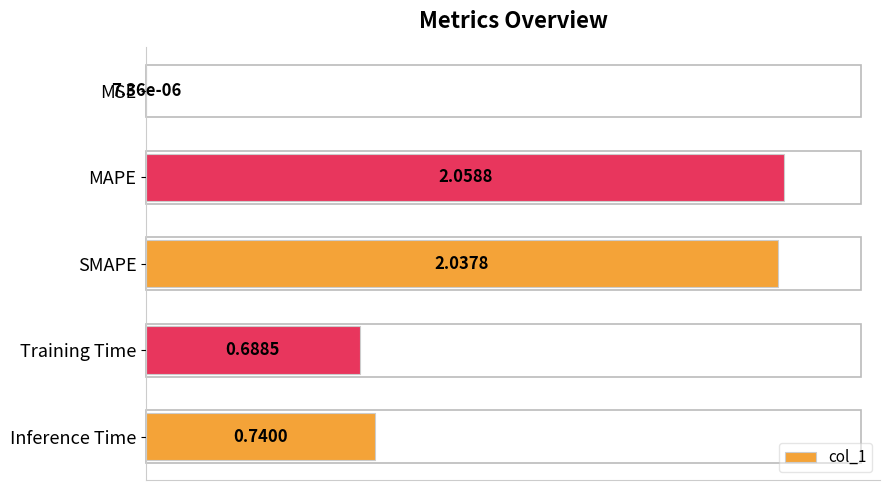

Are the bars horizontal?

Yes